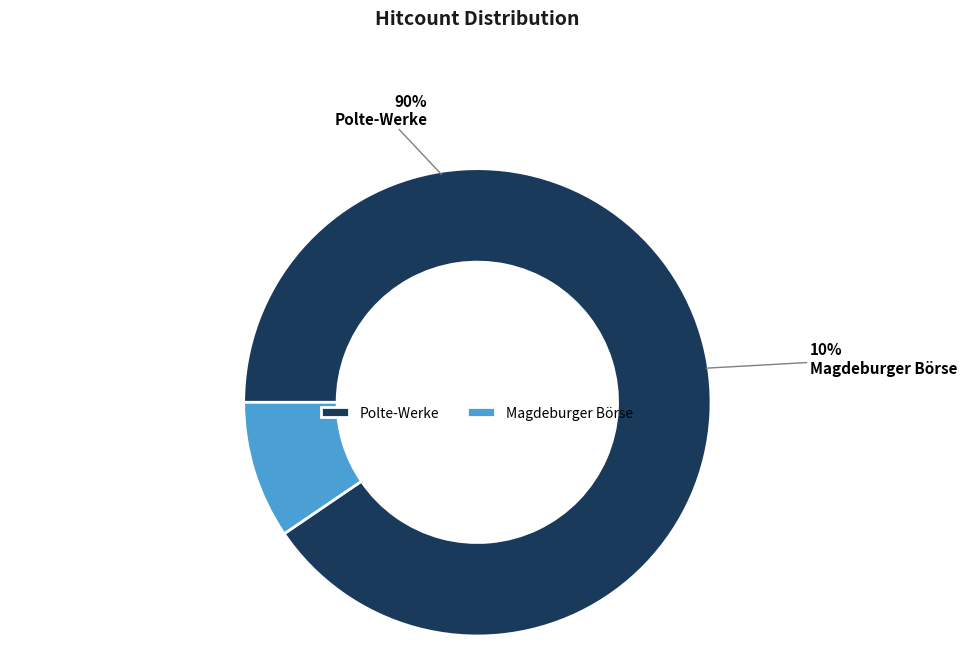

To the nearest percent, what portion does Polte-Werke represent?

90%